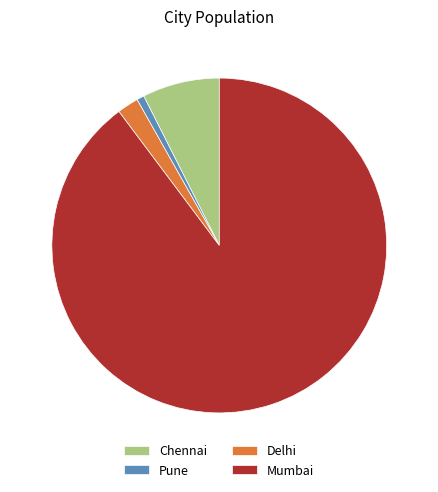

Is there a majority slice in this chart?

Yes